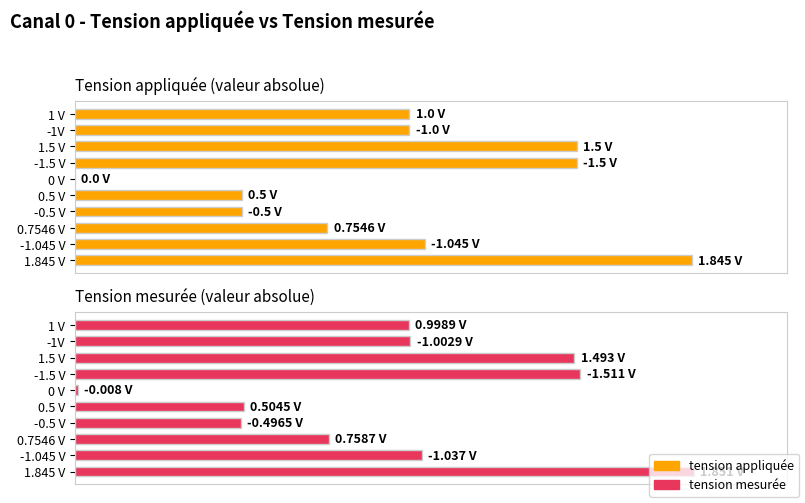

Is it true that tension appliquée equals 0.4 at 1 V?

False